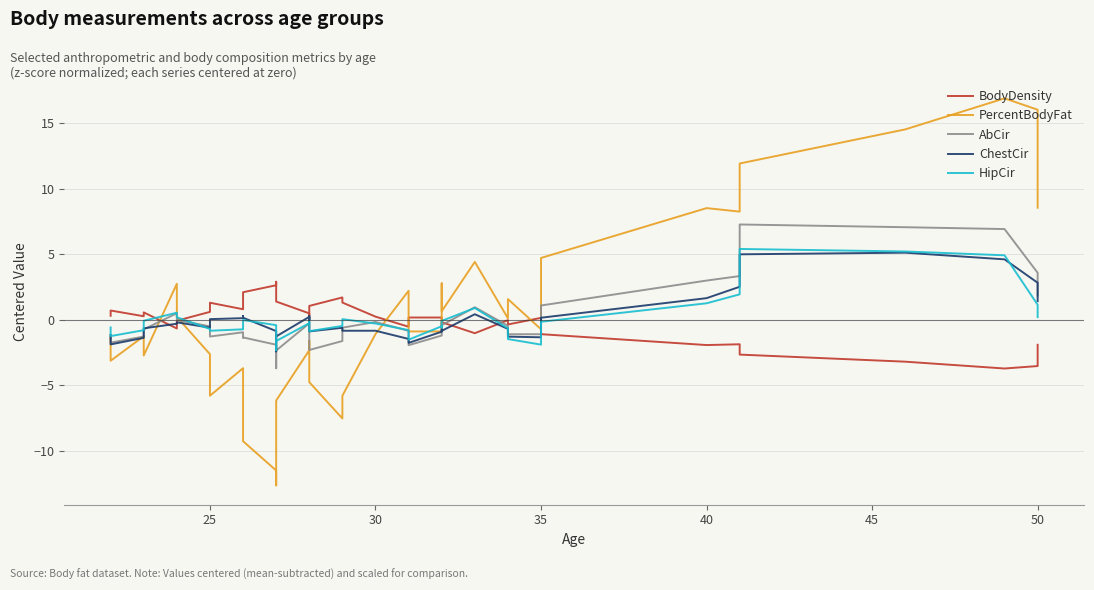

What is the difference between the maximum and minimum values in the PercentBodyFat series?

29.5